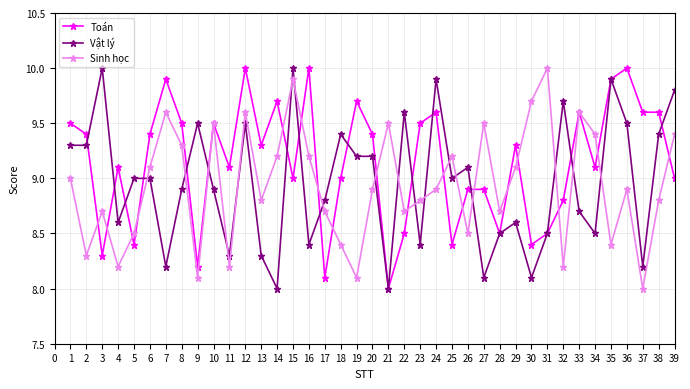

Where does the Toán series first go above 9?

1